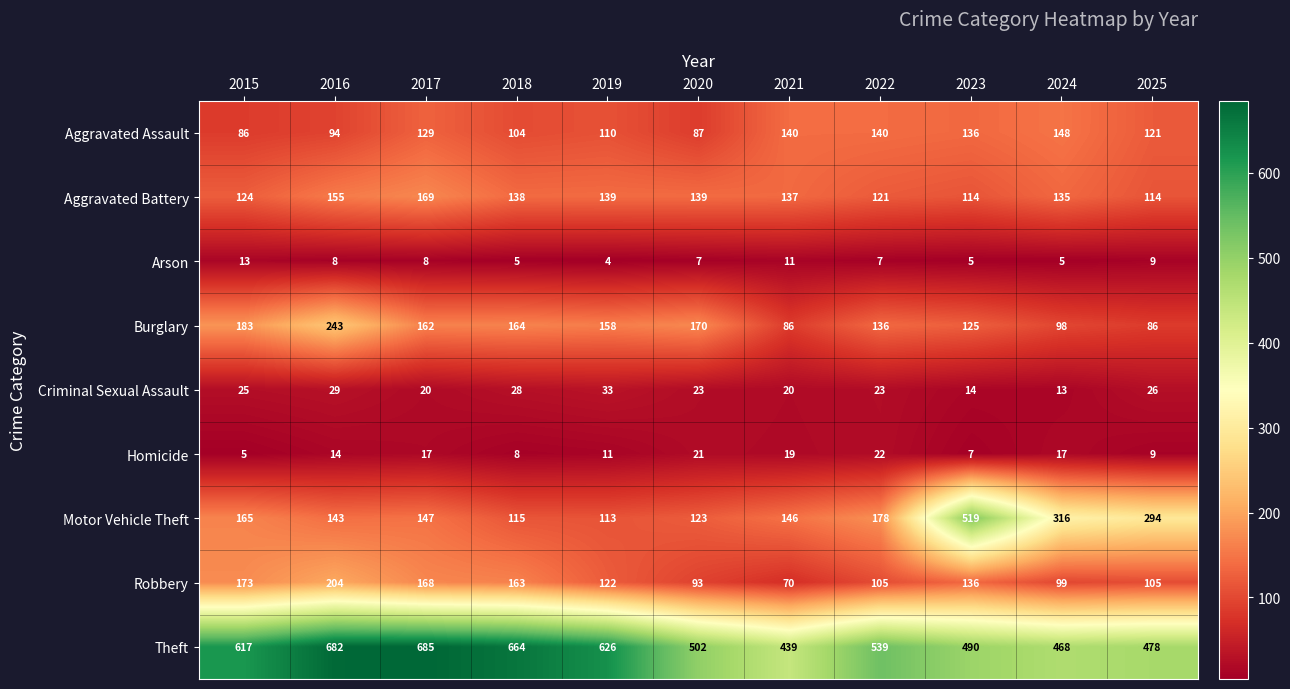

Is it true that Aggravated Assault equals 234 at 2022?

False